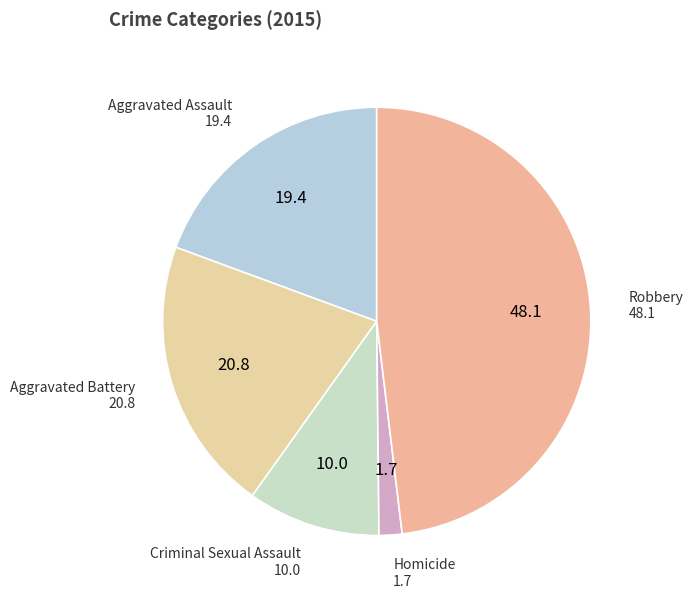

Which has a higher value, Robbery or Aggravated Battery?

Robbery